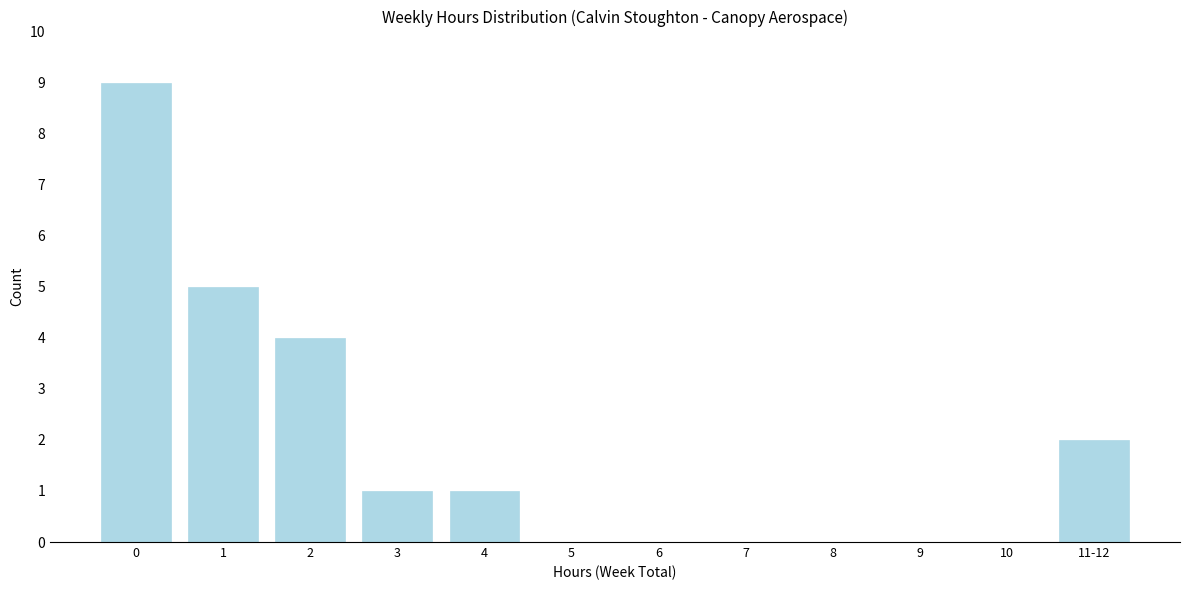

Reading left to right, what are all the values shown in this chart?

0=9	1=5	2=4	3=1	4=1	5=0	6=0	7=0	8=0	9=0	10=0	11-12=2